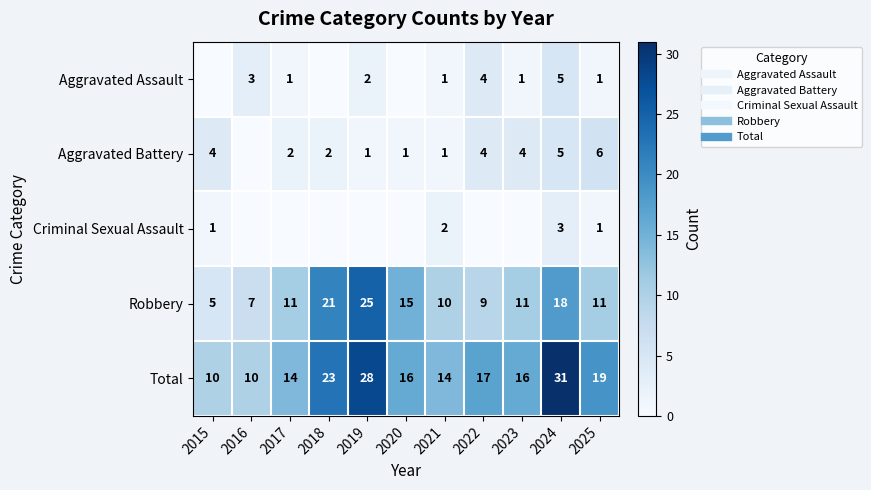

The Aggravated Battery series shows 5 at 2024. True or false?

True